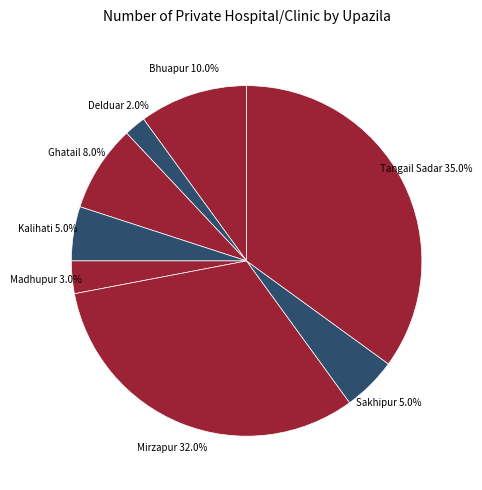

What is the largest slice in the pie chart?

Tangail Sadar